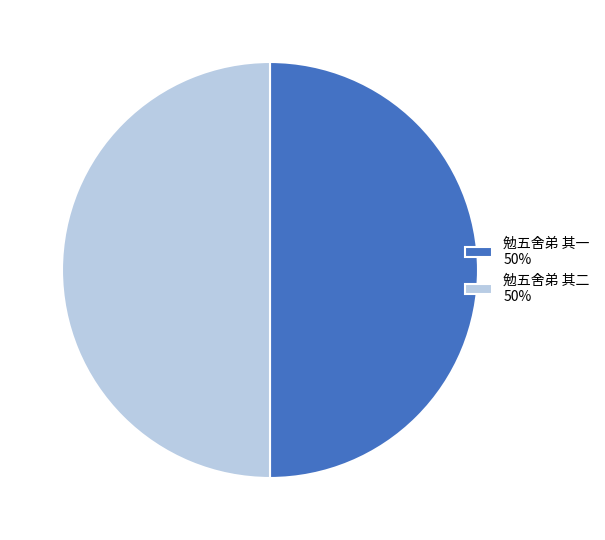

Approximately how many times larger is the value at 勉五舍弟 其二 50% compared to 勉五舍弟 其一 50%?

1.0